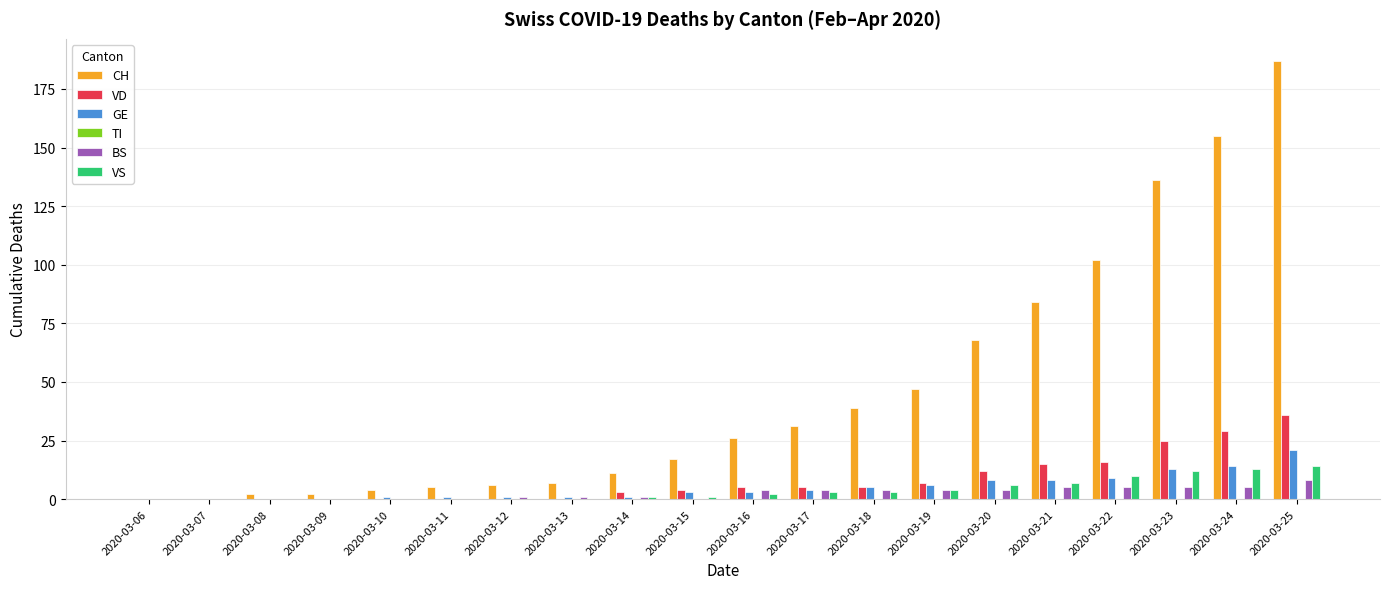

Which category has the highest value across all series?

2020-03-25